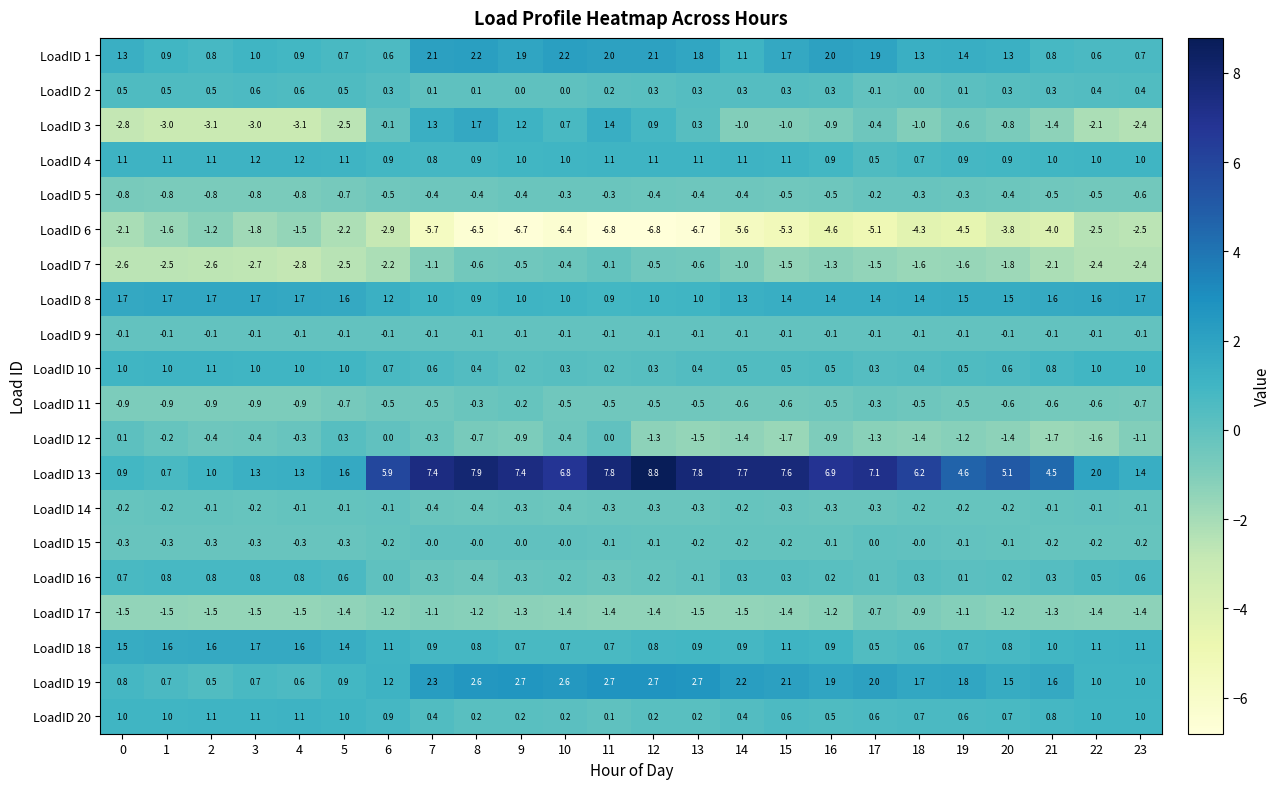

At which category is the sum across all series the highest?

11